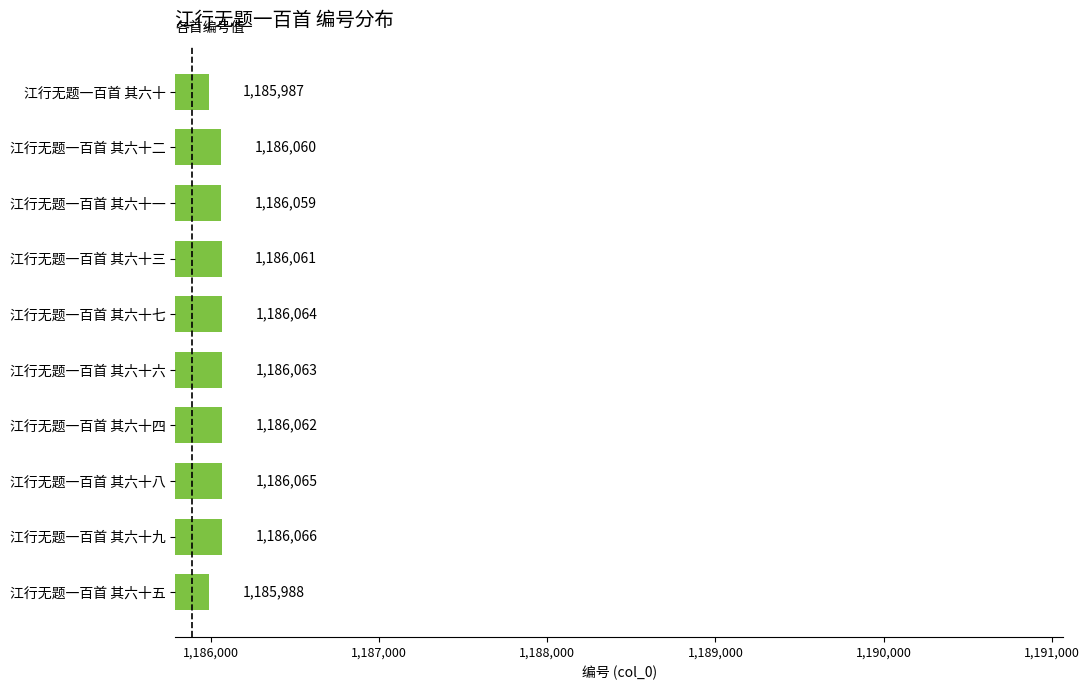

Reading bottom to top, extract all data points from this chart.

江行无题一百首 其六十五=1185988	江行无题一百首 其六十九=1186066	江行无题一百首 其六十八=1186065	江行无题一百首 其六十四=1186062	江行无题一百首 其六十六=1186063	江行无题一百首 其六十七=1186064	江行无题一百首 其六十三=1186061	江行无题一百首 其六十一=1186059	江行无题一百首 其六十二=1186060	江行无题一百首 其六十=1185987